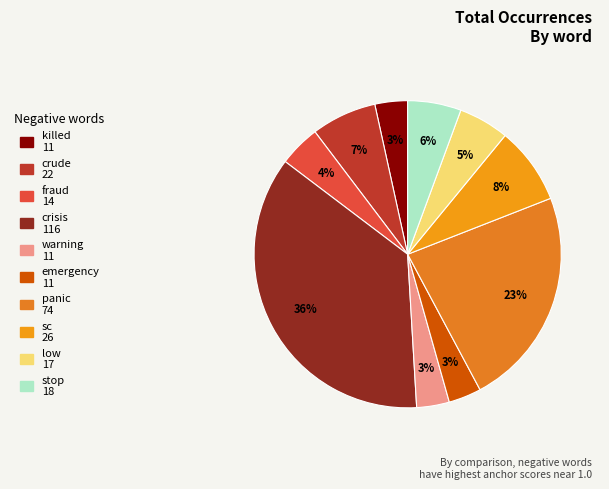

Does crude represent more than half of the total?

No